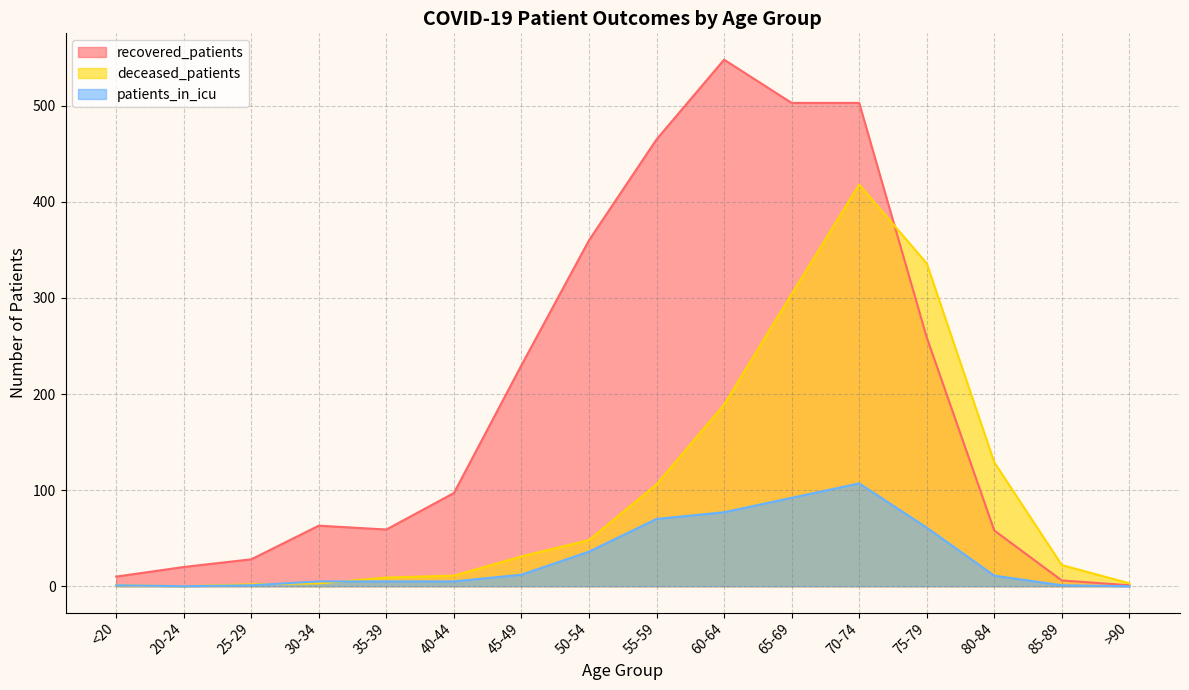

What is the value of the patients_in_icu point at the 9th from the left?

70